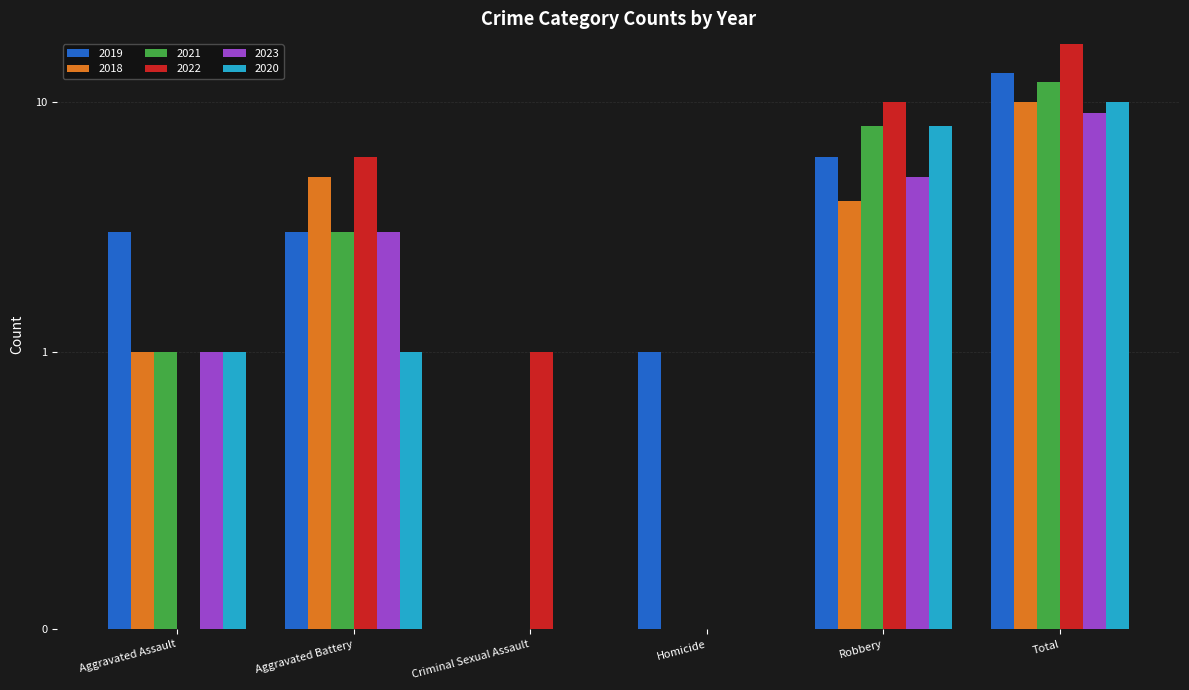

At how many categories does at least one series exceed 0?

6